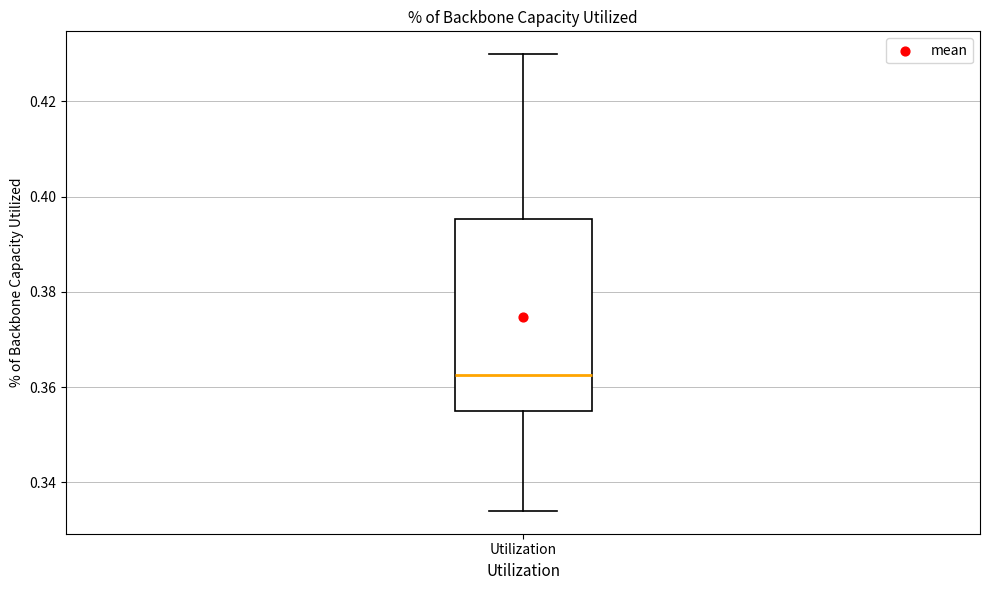

Read this box plot against the y-axis: the position of the median line, the range covered by the box, and the ends of both whiskers. The values are not printed on the chart, so give them approximately, as read against the axis.

median 0.362, box 0.356 to 0.396, whiskers 0.334 to 0.430